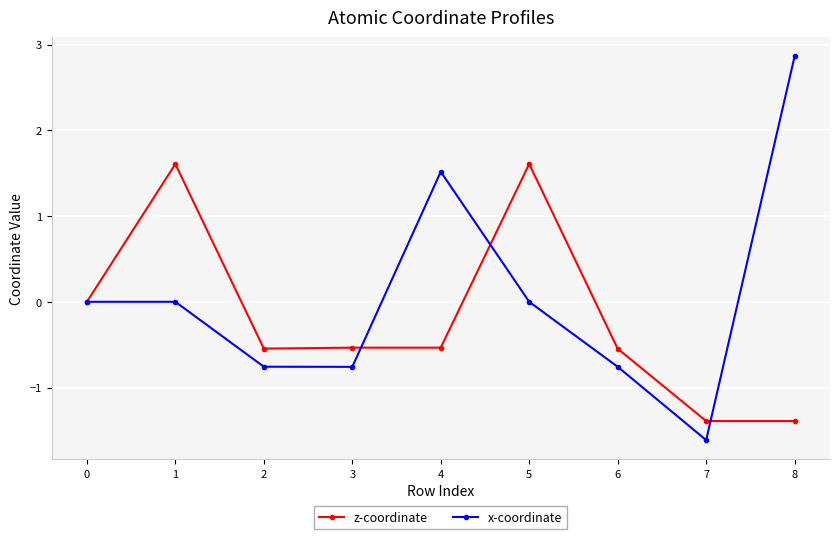

True or false: z-coordinate has a value of -0.3 at 4.

False